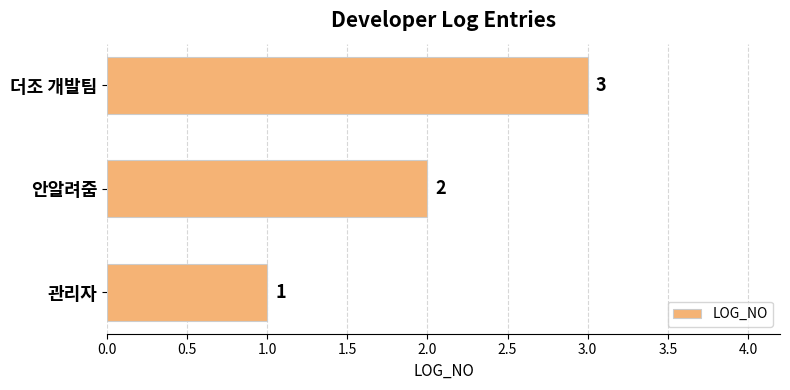

List the labels in order of value, smallest first.

관리자, 안알려줌, 더조 개발팀